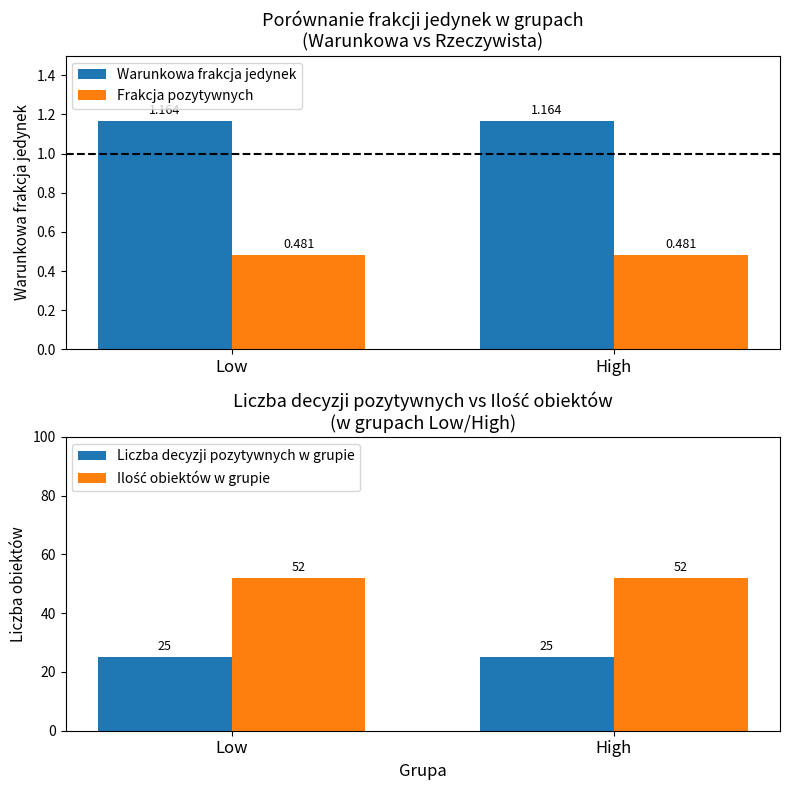

What is the total value across all series at High?

78.6